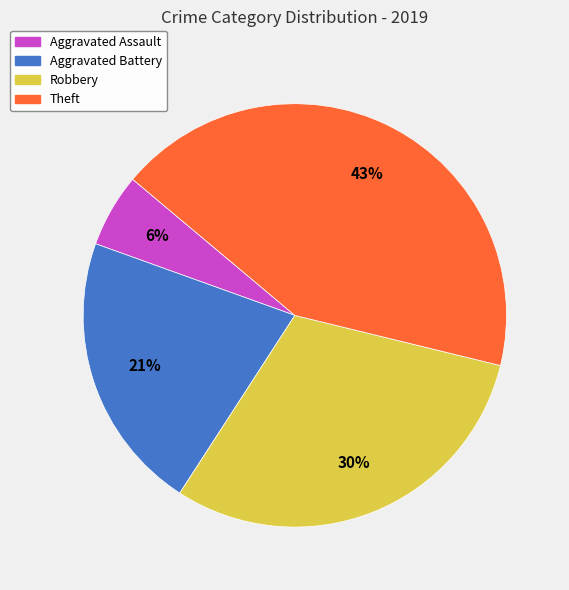

To the nearest percent, what is the average slice percentage?

25%